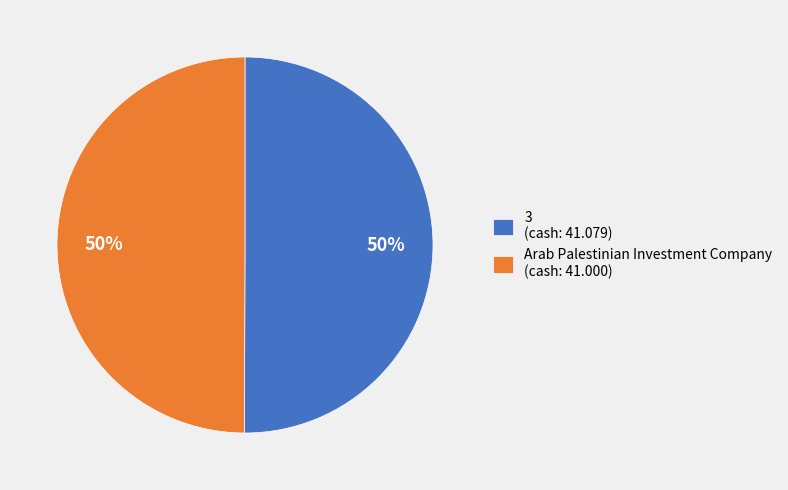

Count the number of slices in the pie.

2